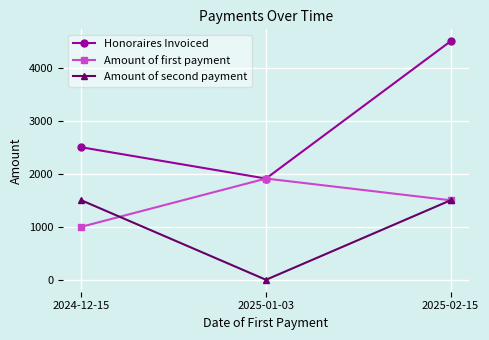

What is the highest value of the Amount of second payment series?

1500